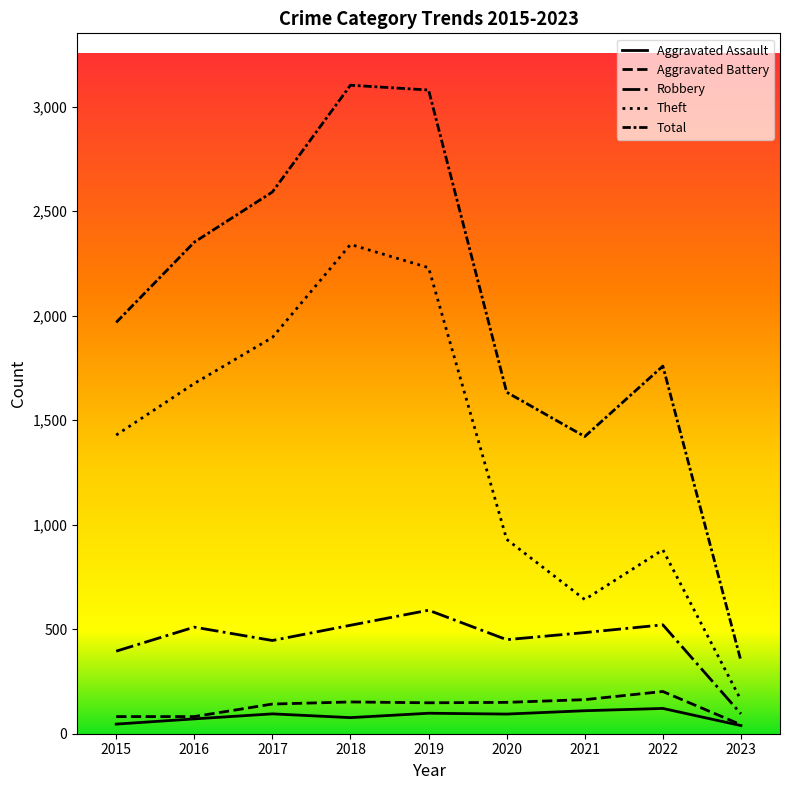

Where is Total nearest to the value 1725?

2022